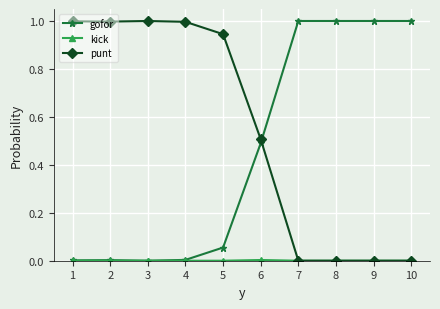

Is it true that gofor equals 0.0 at 3?

True